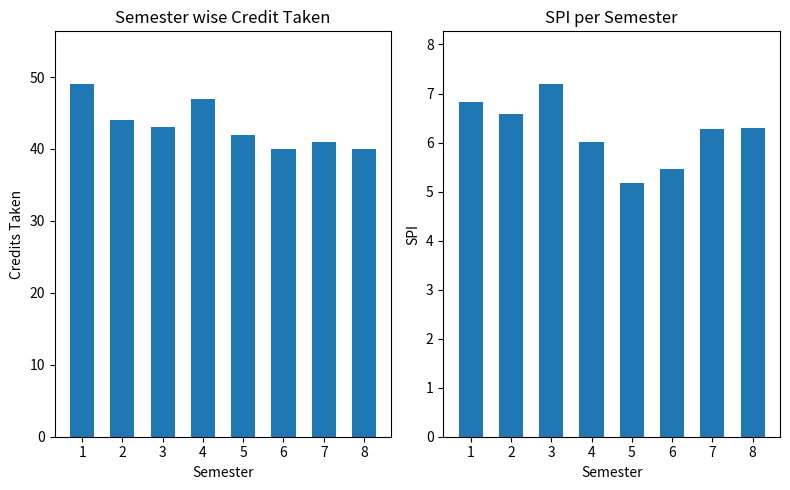

Reading right to left, extract all data points from this chart.

Semester wise Credit Taken: 8=40.0	7=41.0	6=40.0	5=42.0	4=47.0	3=43.0	2=44.0	1=49.0
SPI: 8=6.3	7=6.3	6=5.5	5=5.2	4=6.0	3=7.2	2=6.6	1=6.8